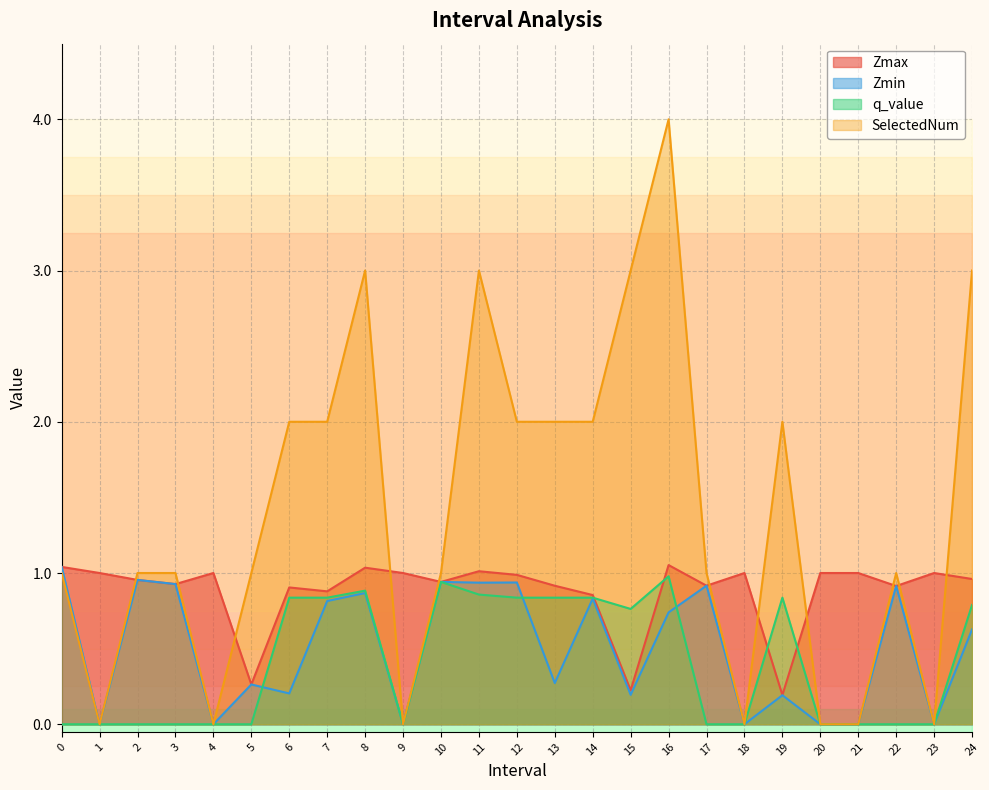

How many values in the SelectedNum series are below 1?

7